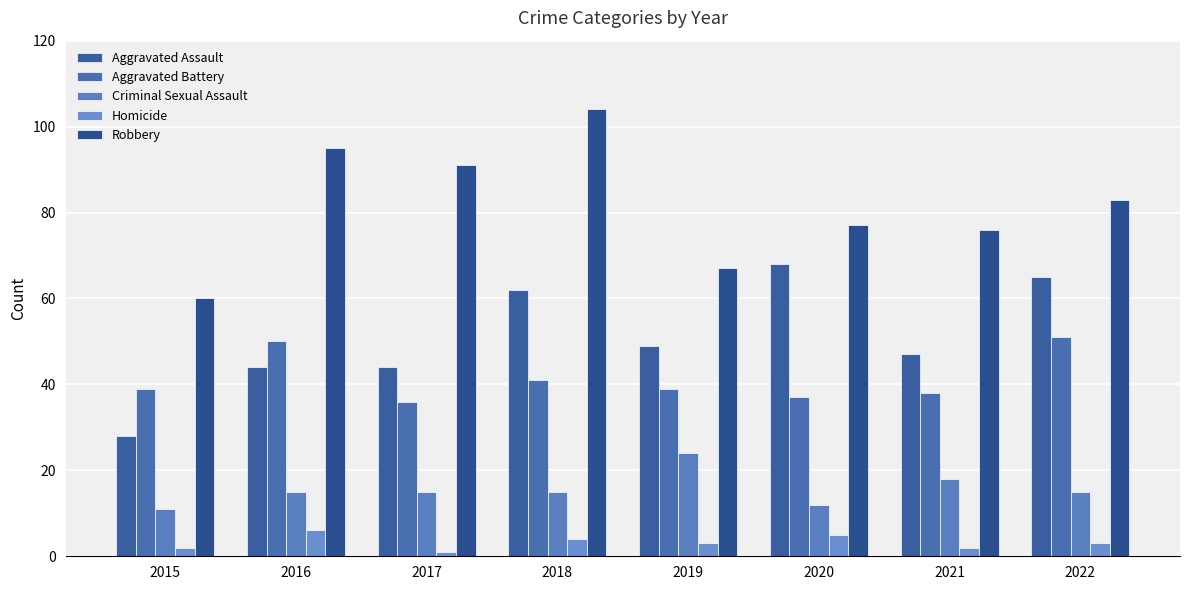

Which label corresponds to the smallest value in the chart?

2017